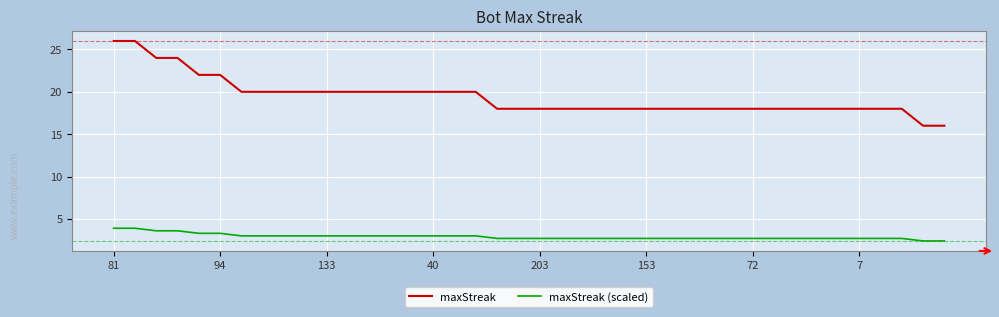

Rank the series by their average value, from highest to lowest.

maxStreak, maxStreak (scaled)